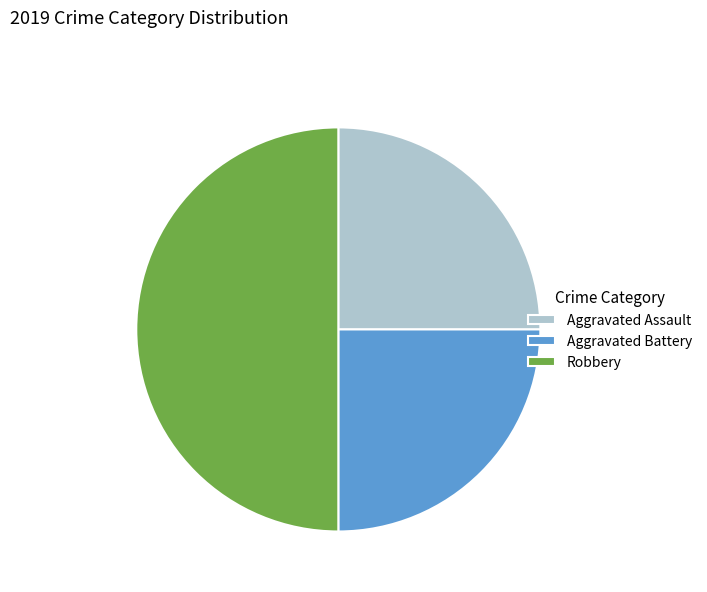

Is it true that Aggravated Battery is 25% of the pie?

True